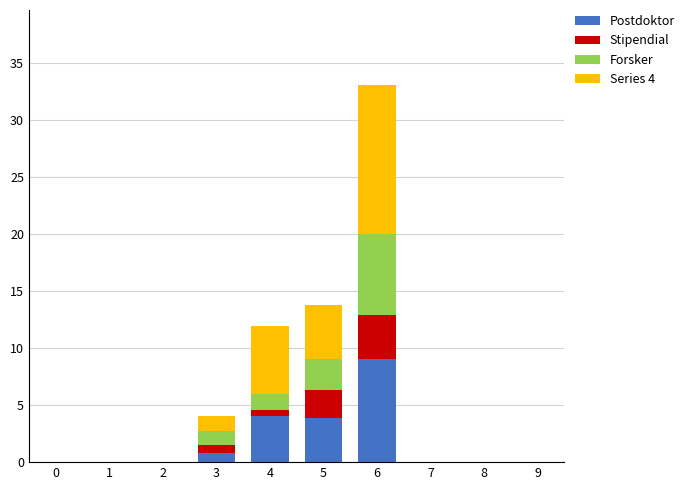

The value of Postdoktor at 0 is 5.6. True or false?

False